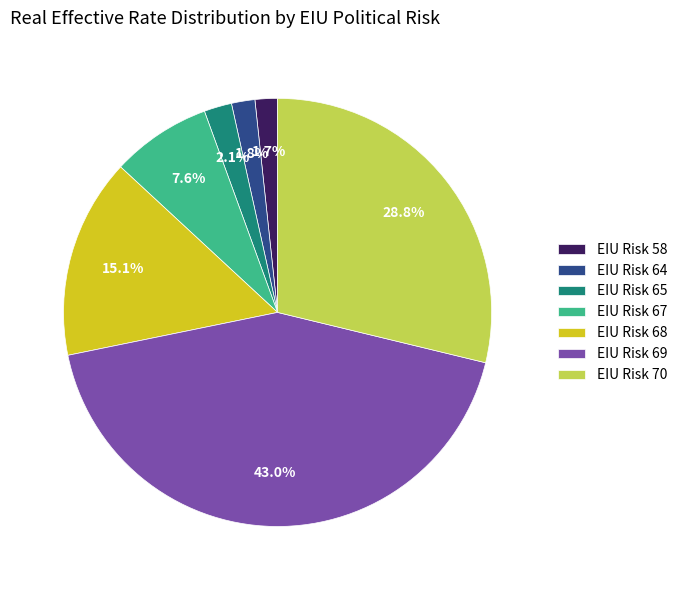

Is the sum of EIU Risk 58 and EIU Risk 65 greater than half?

No